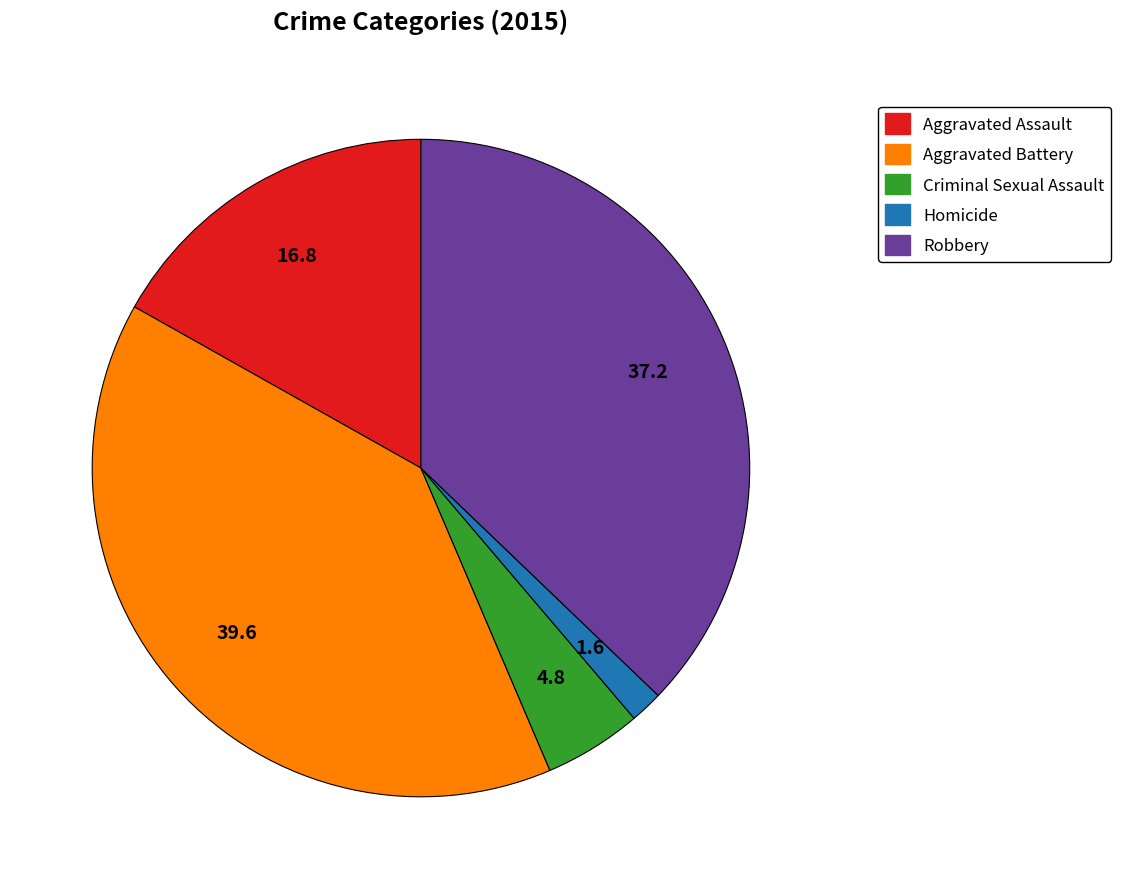

Combined, do Robbery and Homicide account for over 50%?

No